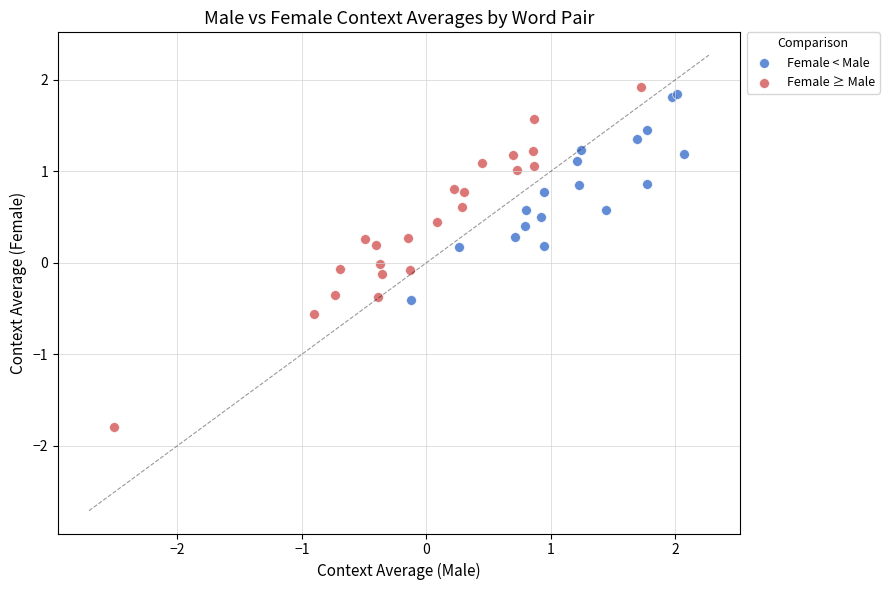

Which series has the widest spread of Y values?

Female ≥ Male